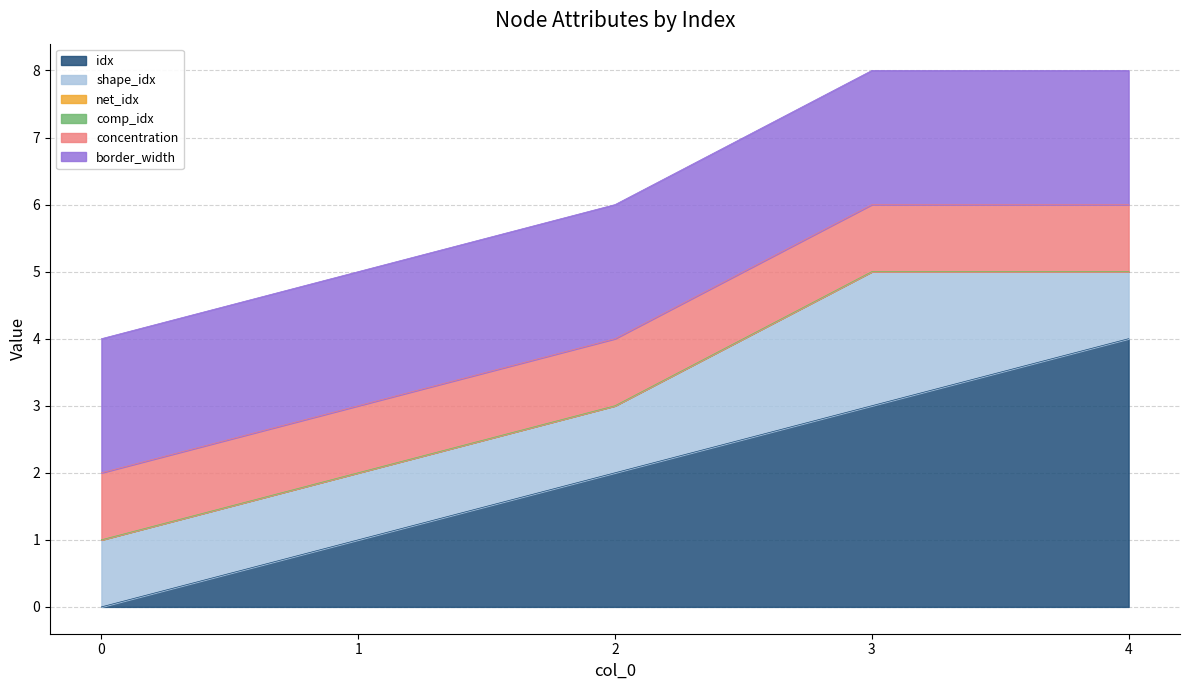

What is the average value of the border_width series?

2